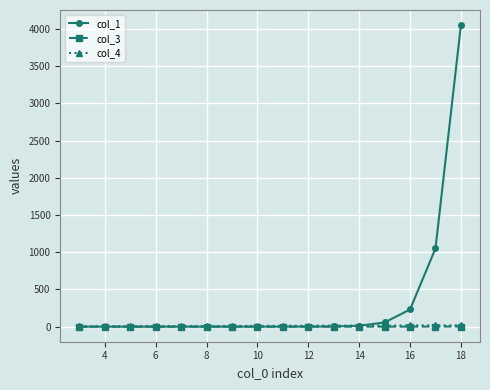

What is the greatest value displayed?

4052.0